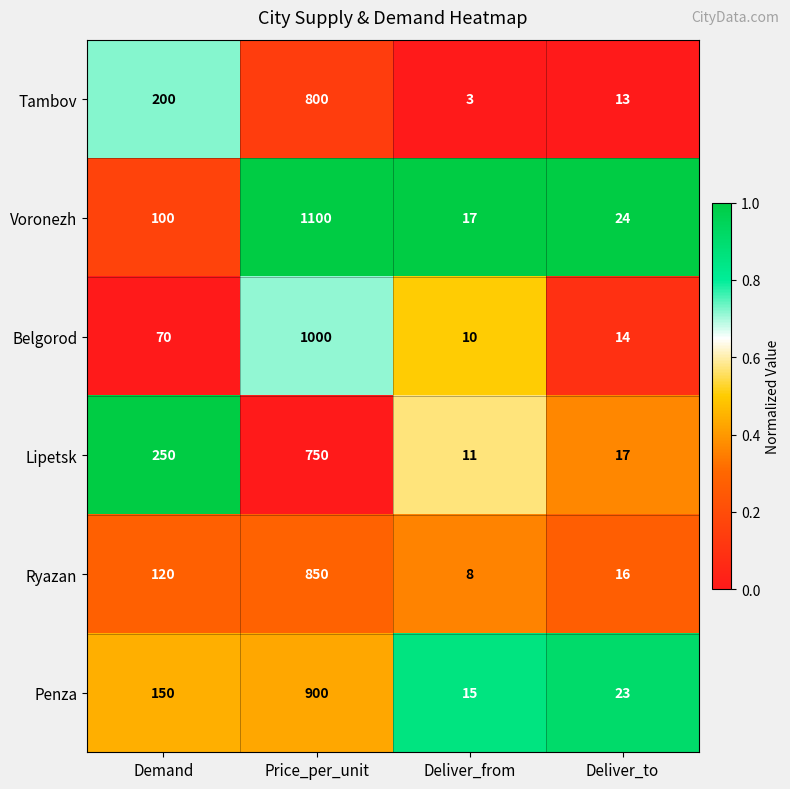

At Deliver_from, list the series in order from smallest to largest.

Tambov, Ryazan, Belgorod, Lipetsk, Penza, Voronezh